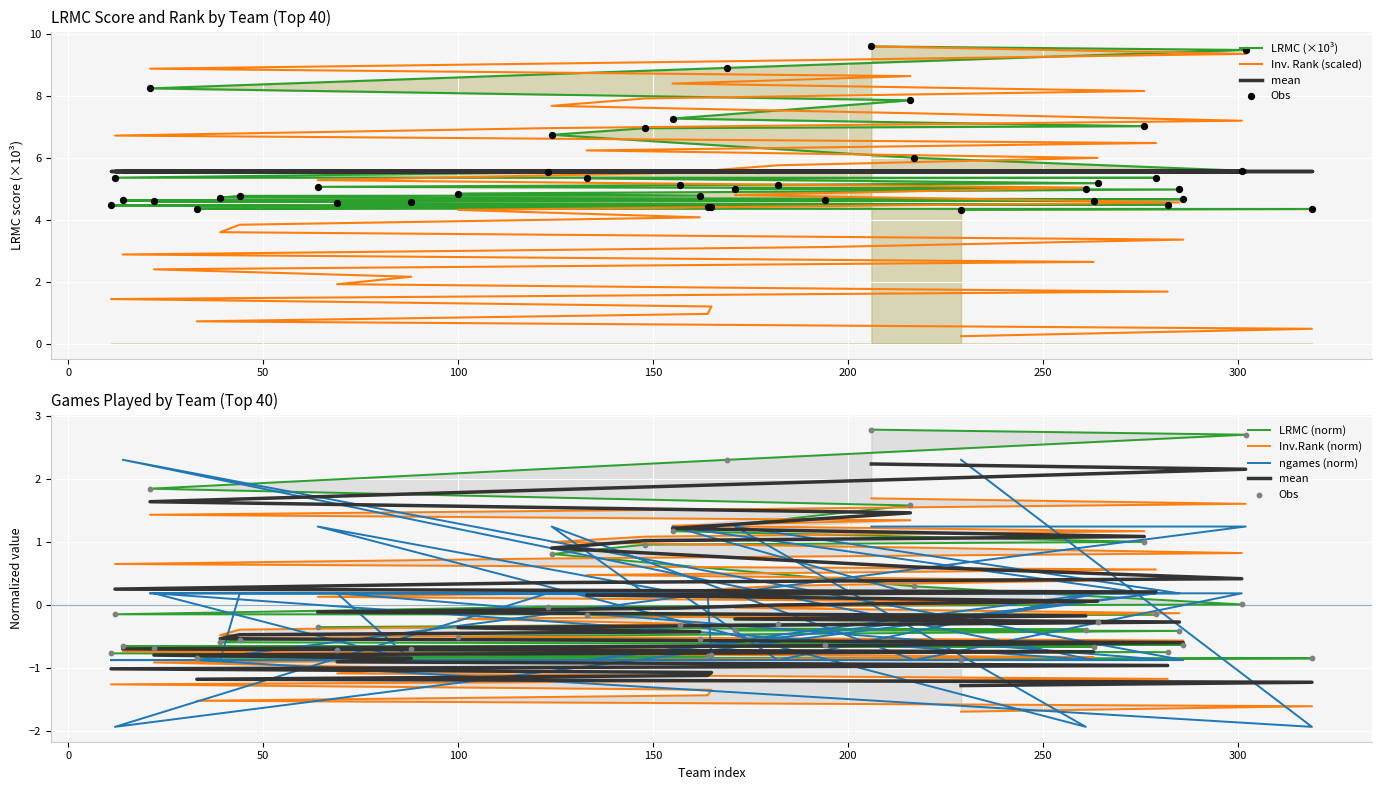

Which series reaches the maximum Y coordinate?

LRMC